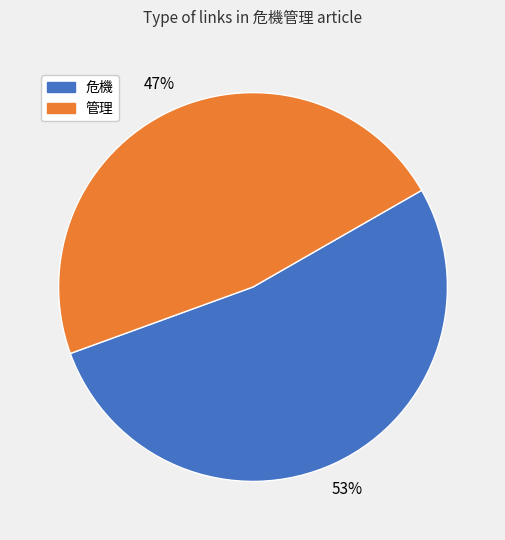

To the nearest percent, what is the average slice percentage?

50%